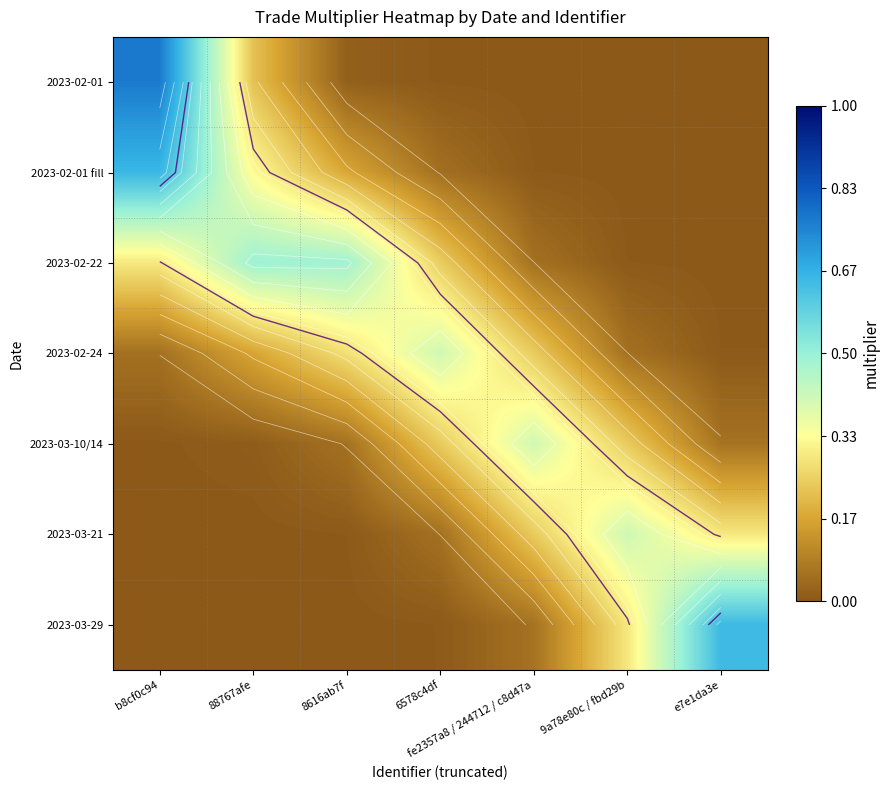

At which category is the sum across all series the highest?

b8cf0c94